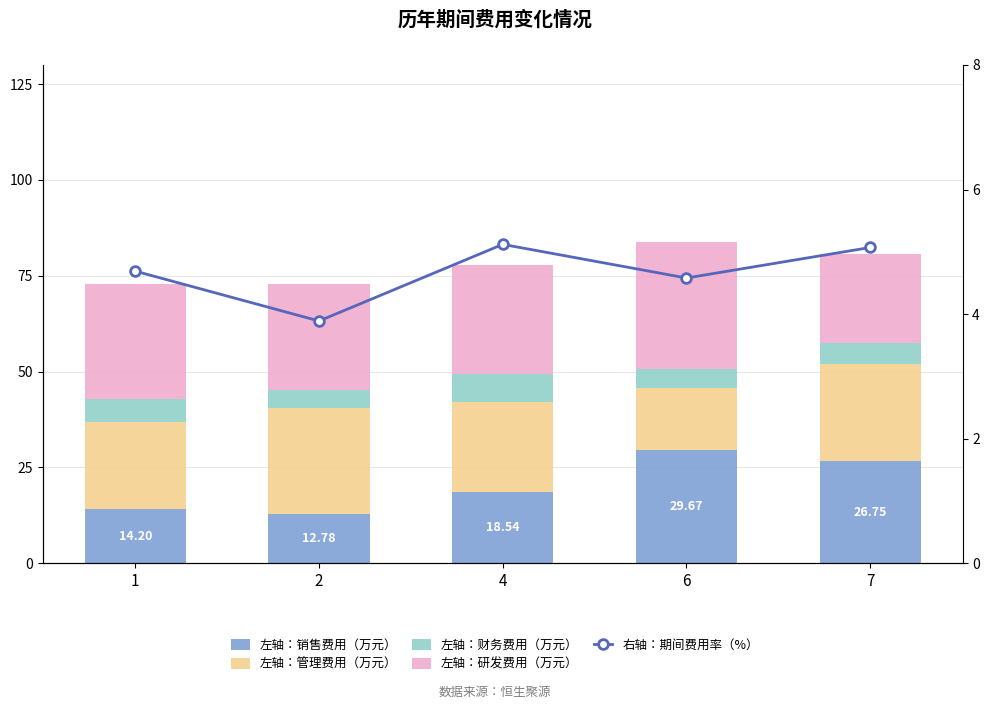

Where does the 左轴：研发费用（万元） series first go above 28?

1